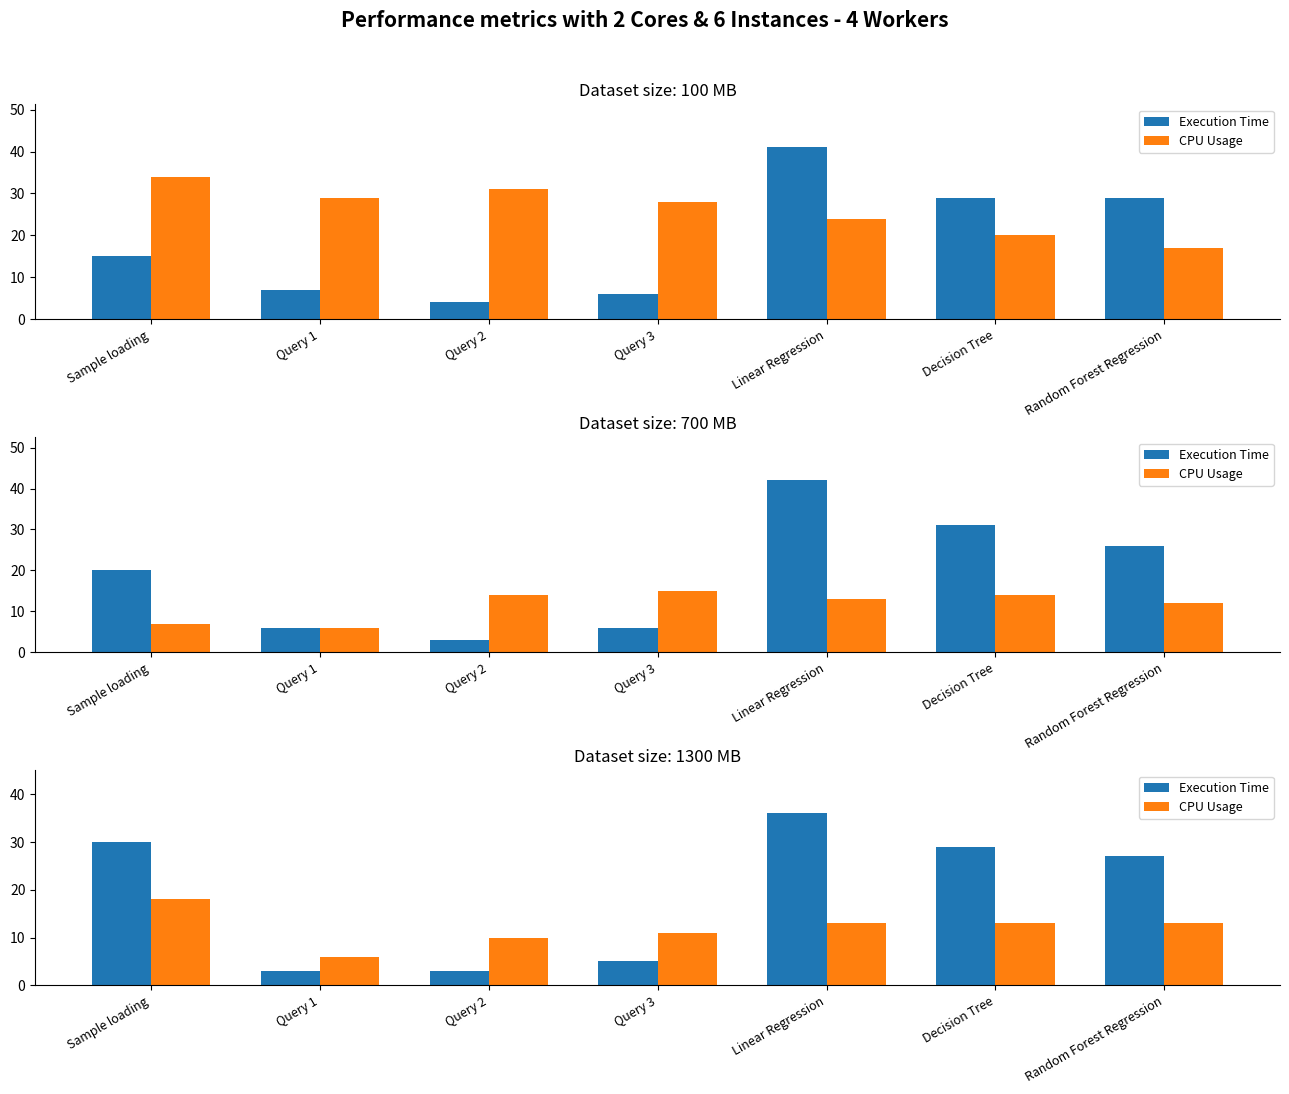

What position from the right is Linear Regression?

3